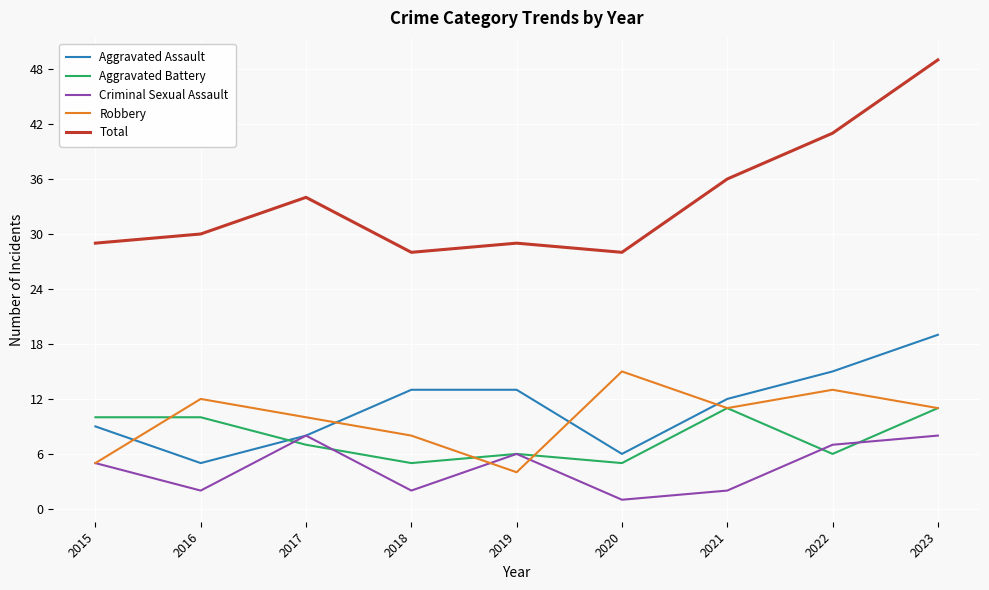

Which series has the largest range (max minus min)?

Total